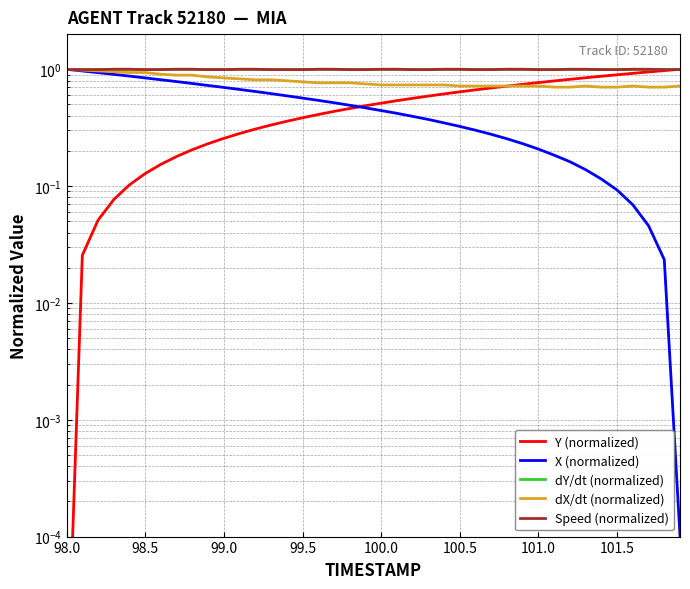

Rank the series by their maximum value, from highest to lowest.

Y (normalized), X (normalized), dY/dt (normalized), dX/dt (normalized), Speed (normalized)